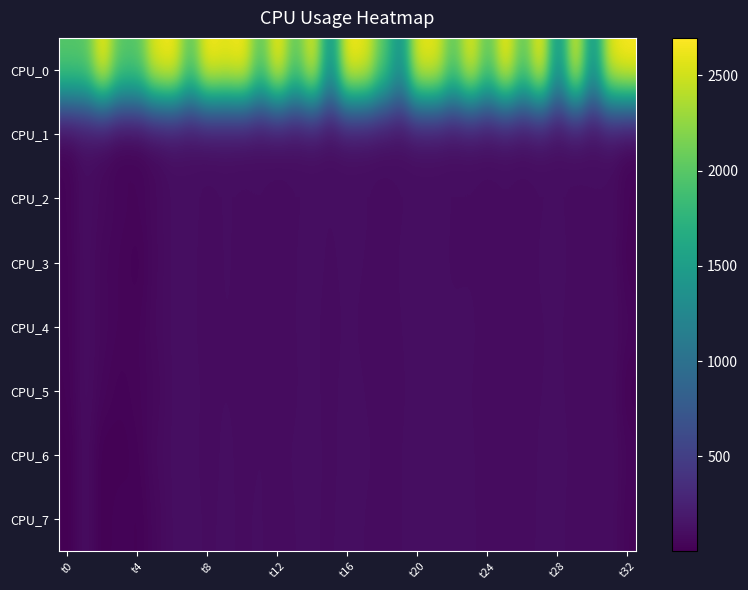

Reading right to left, extract all data points from this chart.

CPU_0: 2697.4	2622.0	1369.2	2621.3	1368.4	2695.5	2012.0	2694.5	2011.0	2618.5	2010.1	2617.5	2617.0	1363.8	2008.1	2615.5	2690.1	1361.7	2614.2	2006.0	2688.0	2004.8	2687.4	2612.6	2687.2	2004.5	2687.1	2612.3	2004.2	2004.2	2686.8	2004.1	2004.1
CPU_1: 32.9	95.3	93.0	92.4	95.9	97.3	86.8	93.8	89.1	94.8	95.3	98.7	99.7	95.5	88.4	94.1	98.1	94.0	98.2	95.0	85.6	95.4	89.8	98.0	89.9	99.7	100.0	61.8	26.9	20.9	61.7	100.0	22.2
CPU_2: 40.7	94.9	95.3	92.8	97.2	95.4	91.2	95.5	91.0	95.4	95.1	99.7	99.5	95.0	90.8	97.1	98.4	95.9	97.3	95.3	91.0	96.0	94.4	96.9	92.3	99.9	100.0	74.7	42.9	48.4	70.5	100.0	27.8
CPU_3: 29.6	95.0	92.8	93.3	98.3	97.4	88.9	93.6	92.3	94.9	94.4	99.2	99.8	96.6	91.8	95.7	97.7	94.7	98.1	96.1	89.1	95.1	93.1	97.4	89.0	99.9	100.0	72.2	20.6	41.7	54.6	100.0	24.6
CPU_4: 54.6	95.4	90.8	92.7	97.0	95.7	89.3	94.4	90.1	98.1	97.0	98.9	97.9	95.9	91.4	94.2	97.4	92.9	97.7	95.9	93.2	95.6	92.8	96.7	89.4	99.4	100.0	76.7	38.4	40.9	59.6	100.0	23.5
CPU_5: 22.7	95.9	94.0	92.7	97.5	95.8	91.3	94.7	90.6	96.6	95.6	99.0	99.0	94.7	91.6	95.9	98.2	94.1	97.1	96.3	84.8	96.4	93.5	96.1	93.0	99.6	100.0	64.1	40.0	25.4	48.9	100.0	19.4
CPU_6: 49.7	95.1	95.2	94.1	98.3	97.9	88.1	94.1	91.7	97.3	95.1	99.6	98.7	95.7	92.9	97.2	98.4	94.2	97.4	96.9	94.0	96.3	93.1	98.4	91.1	99.8	100.0	76.8	27.8	11.8	6.1	100.0	1.0
CPU_7: 38.1	96.3	94.8	92.5	97.9	97.3	92.4	95.8	94.9	96.2	97.6	99.1	99.7	95.6	90.7	96.0	97.4	95.3	96.1	96.7	88.5	97.6	94.2	97.9	93.9	99.8	100.0	62.2	14.7	37.3	6.1	100.0	1.0